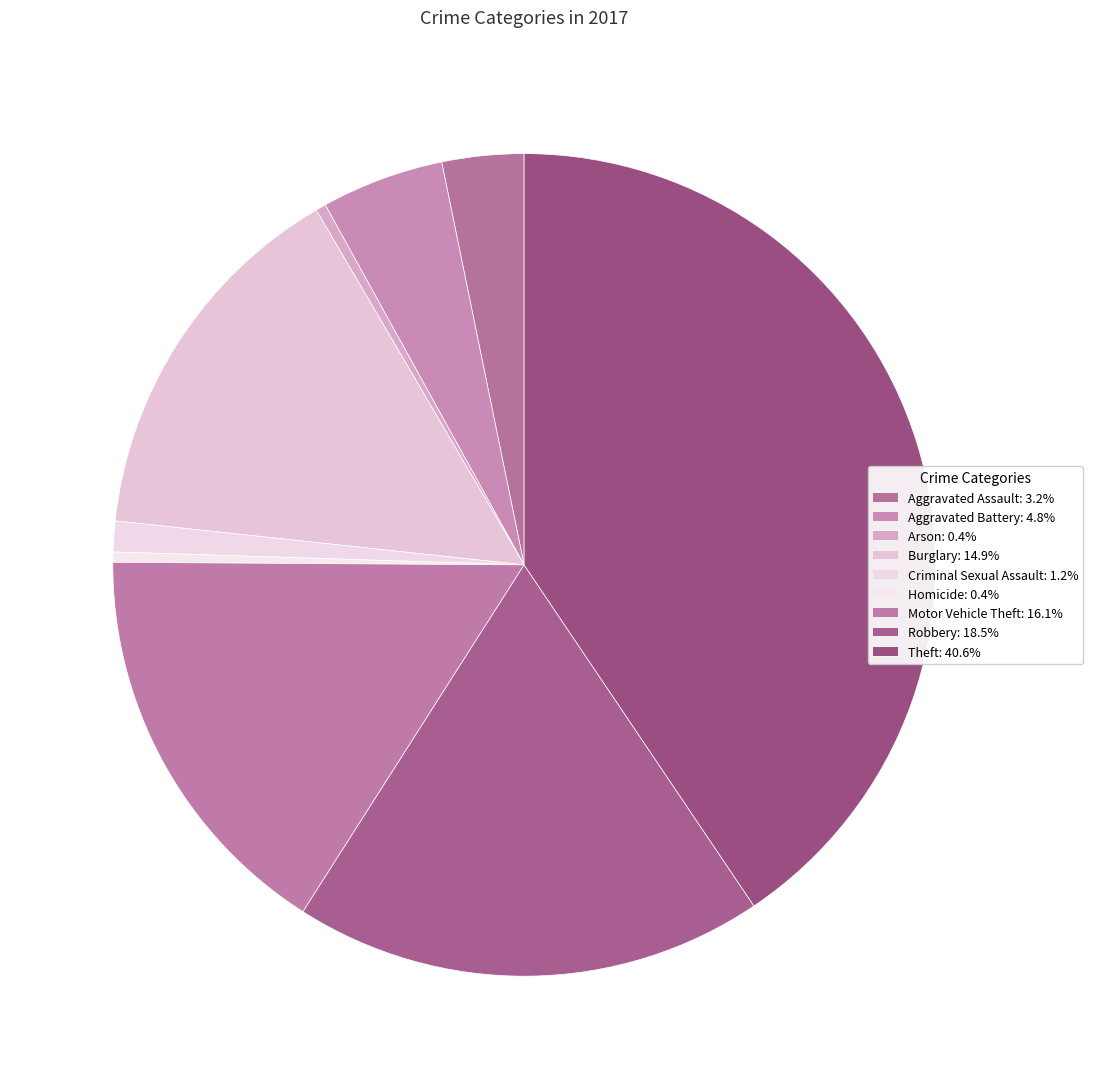

Which slice is the largest?

Theft